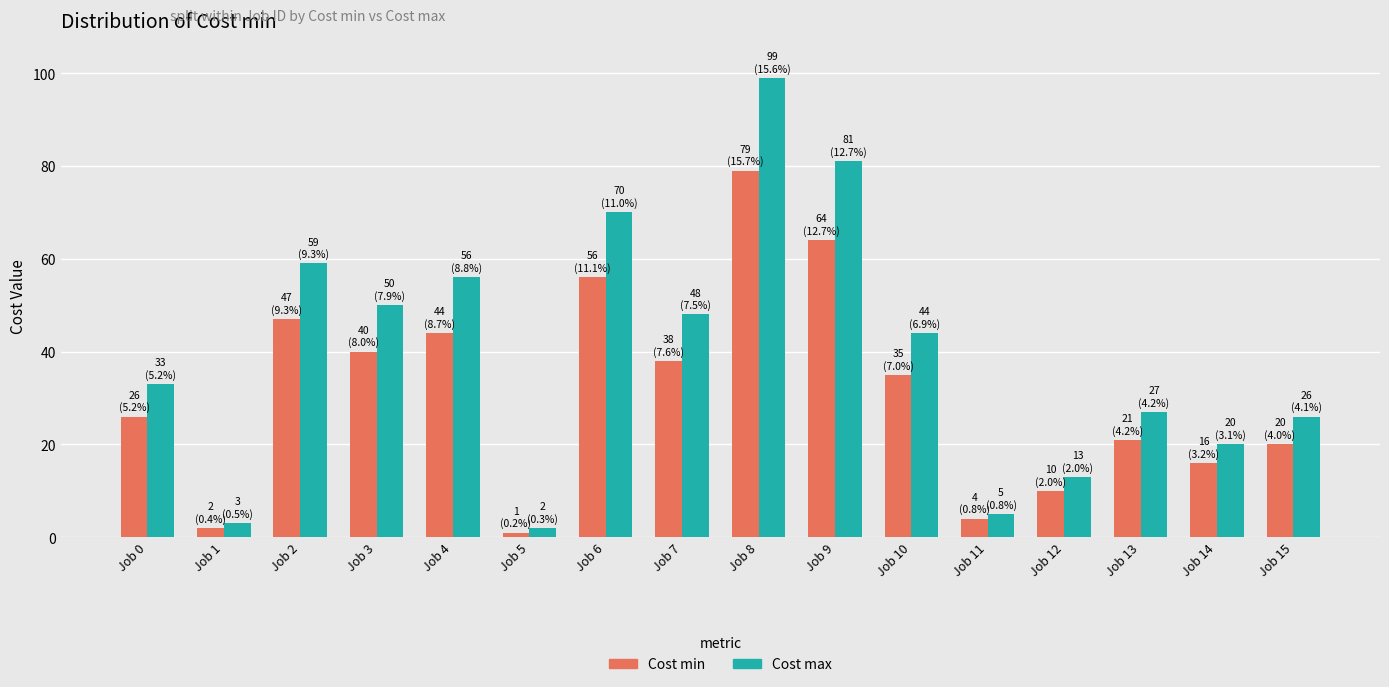

What value does the Cost min series have at Job 13, to the nearest 5?

20